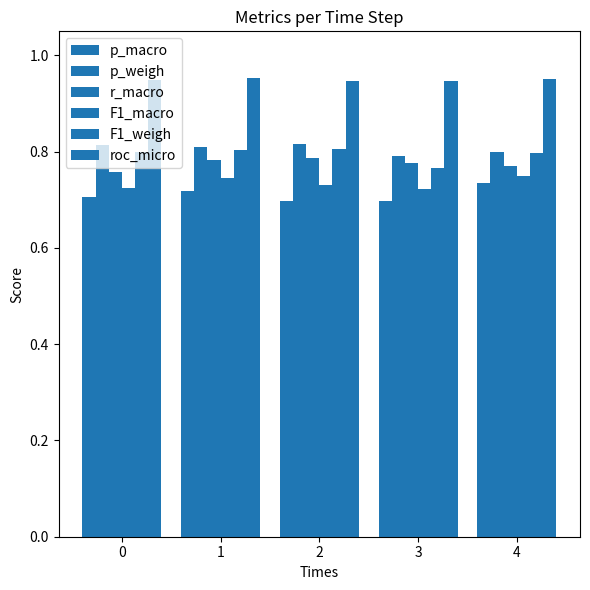

Reading left to right, extract all data points from this chart.

p_macro: 0=0.7	1=0.7	2=0.7	3=0.7	4=0.7
p_weigh: 0=0.8	1=0.8	2=0.8	3=0.8	4=0.8
r_macro: 0=0.8	1=0.8	2=0.8	3=0.8	4=0.8
F1_macro: 0=0.7	1=0.7	2=0.7	3=0.7	4=0.7
F1_weigh: 0=0.8	1=0.8	2=0.8	3=0.8	4=0.8
roc_micro: 0=0.9	1=1.0	2=0.9	3=0.9	4=1.0